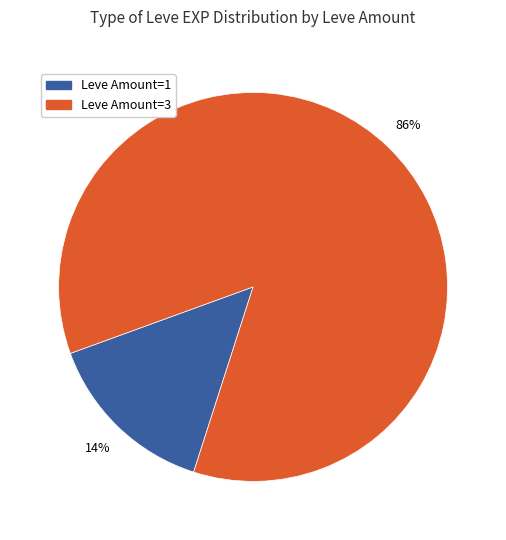

Is there a majority slice in this chart?

Yes